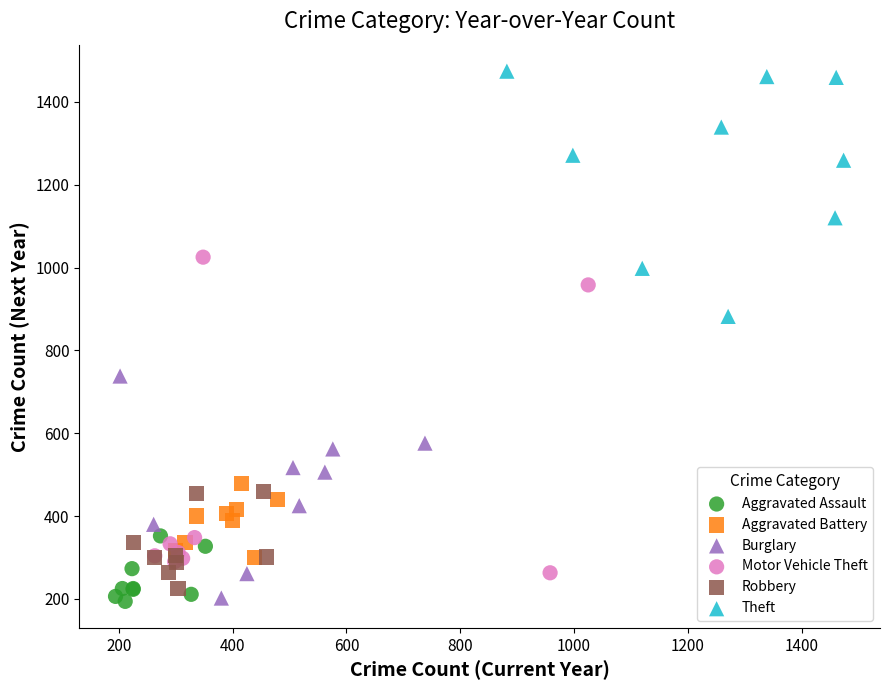

Which series has the largest Y range (max minus min)?

Motor Vehicle Theft